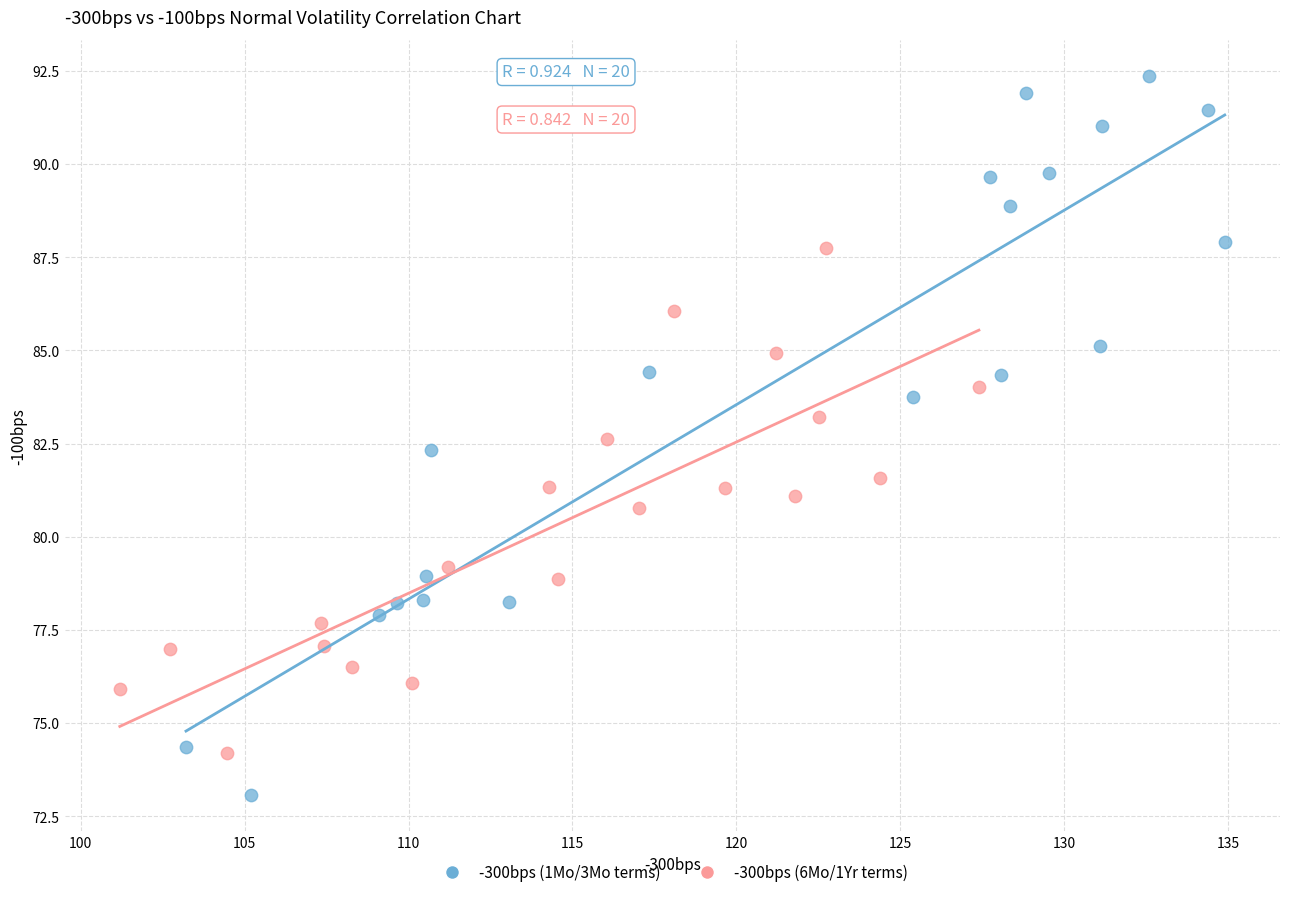

Which series reaches the minimum Y coordinate?

-300bps (1Mo/3Mo terms)